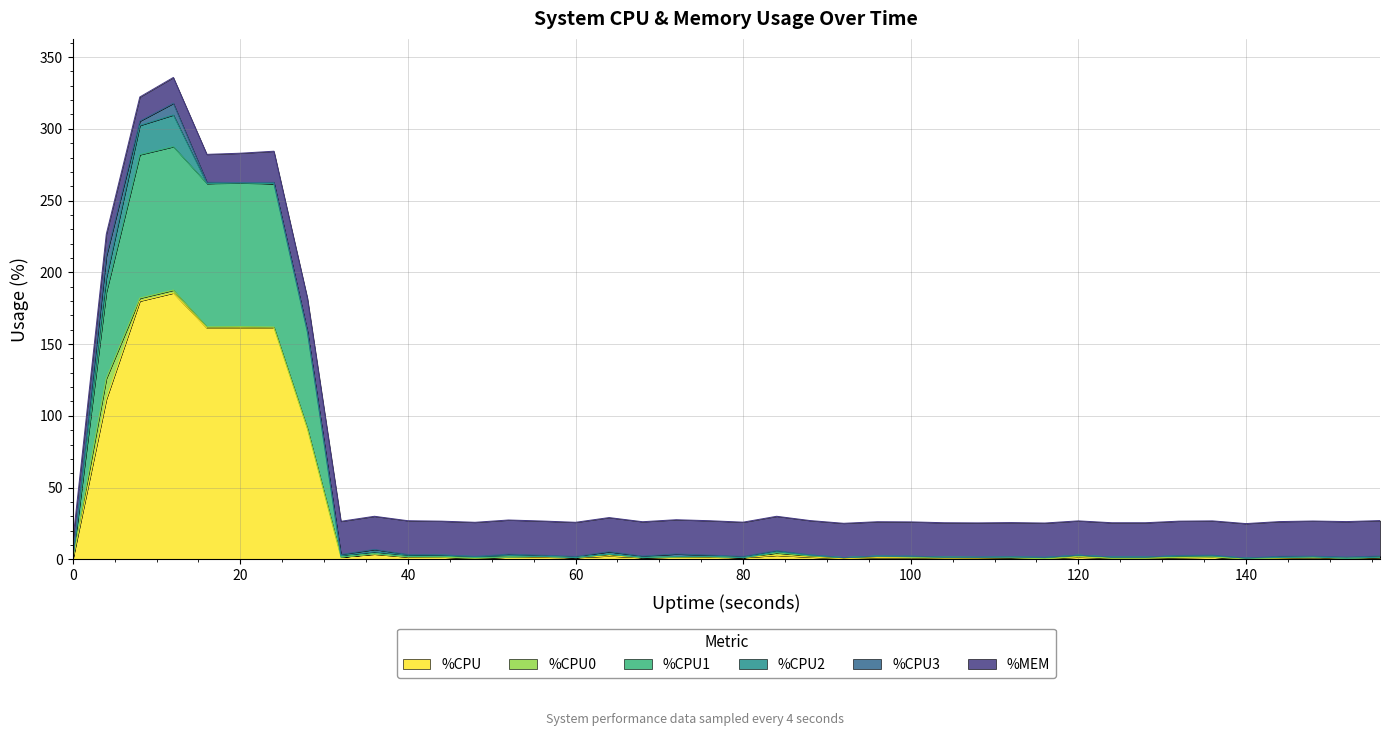

Count the number of data series in this chart.

6